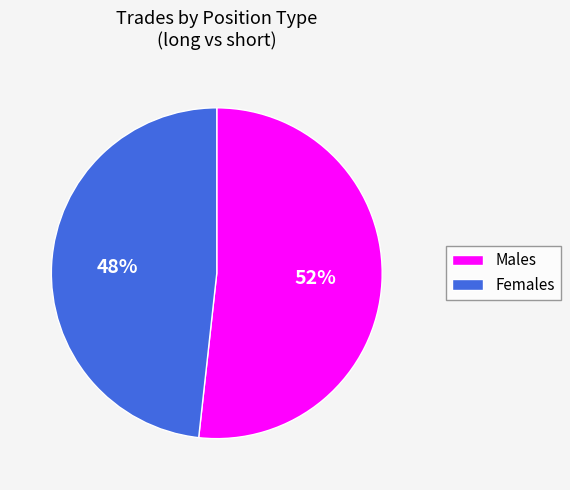

Count the number of slices in the pie.

2